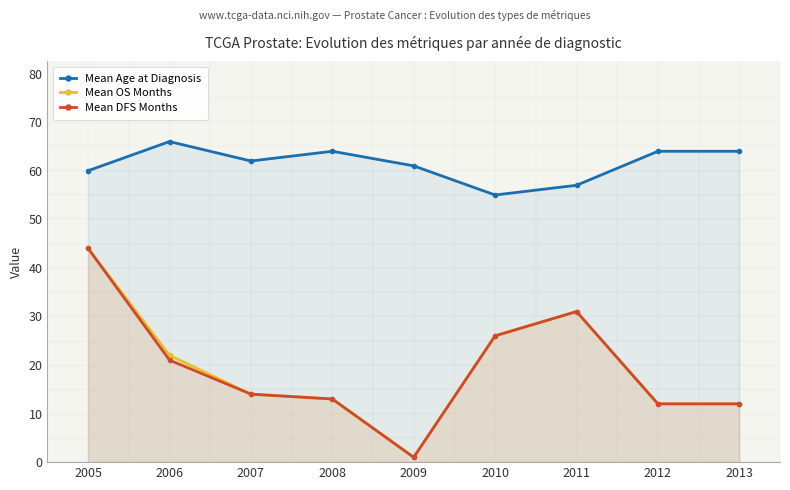

What is the difference between the Mean DFS Months values at 2013 and 2008?

1